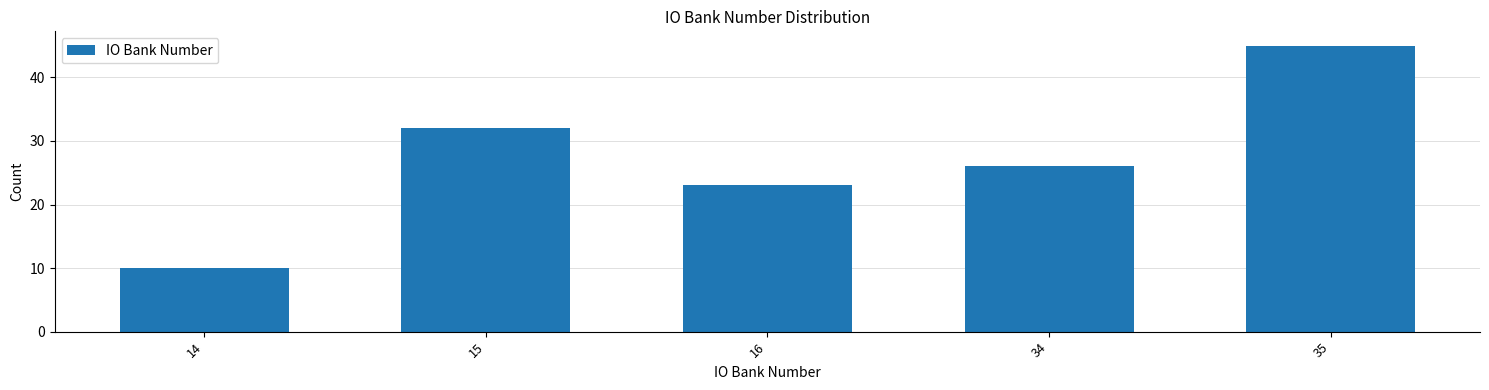

Reading left to right, extract all data points from this chart.

10	32	23	26	45